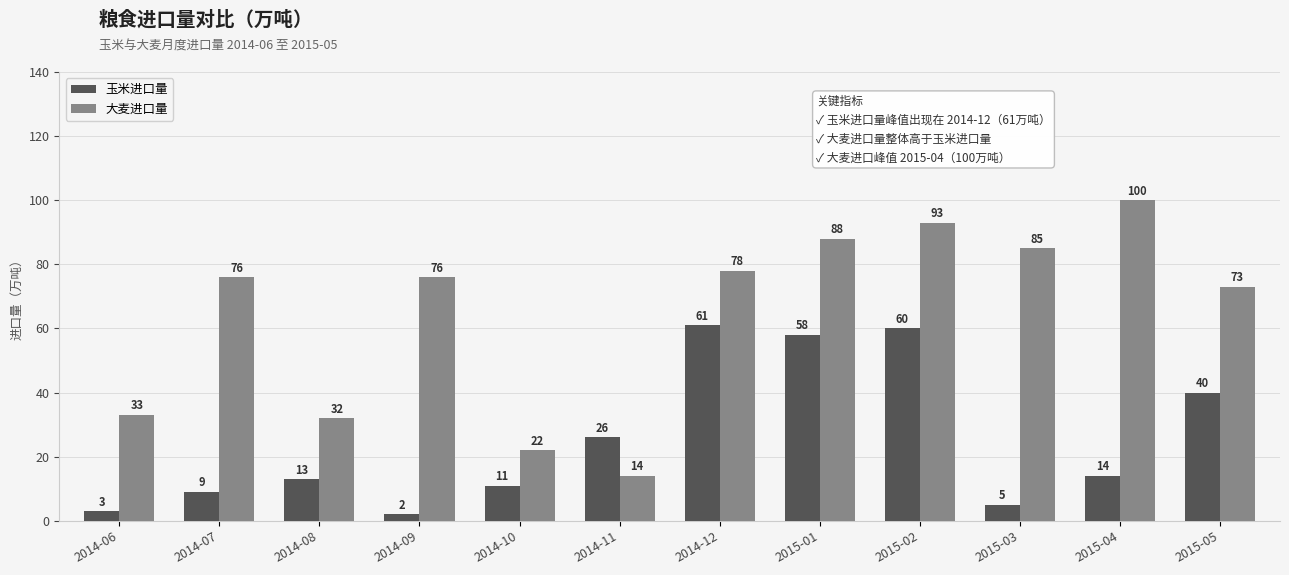

Is the value of 大麦进口量 at 2015-04 greater than the value of 玉米进口量 at 2014-09?

Yes